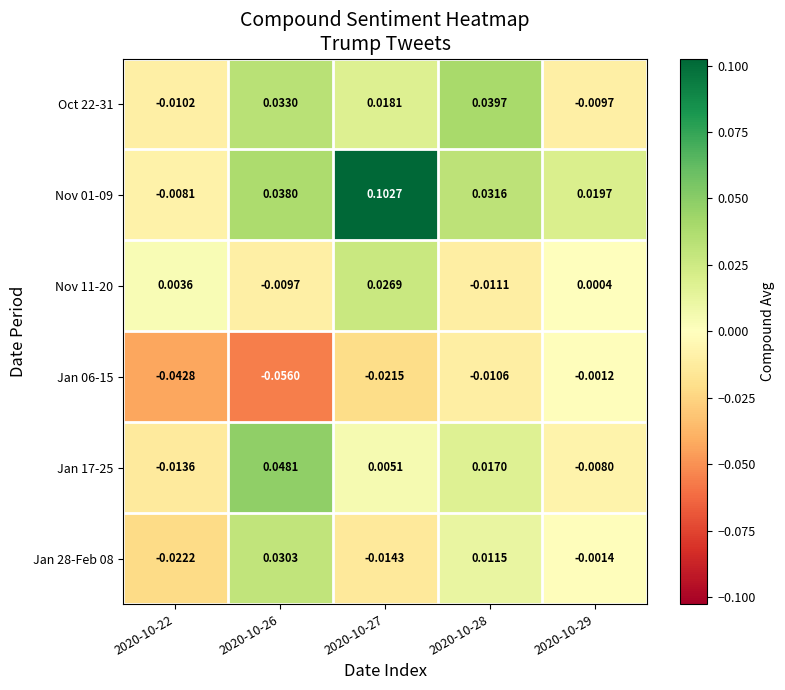

Is the value of Nov 01-09 at 2020-10-26 greater than the value of Jan 17-25 at 2020-10-29?

Yes